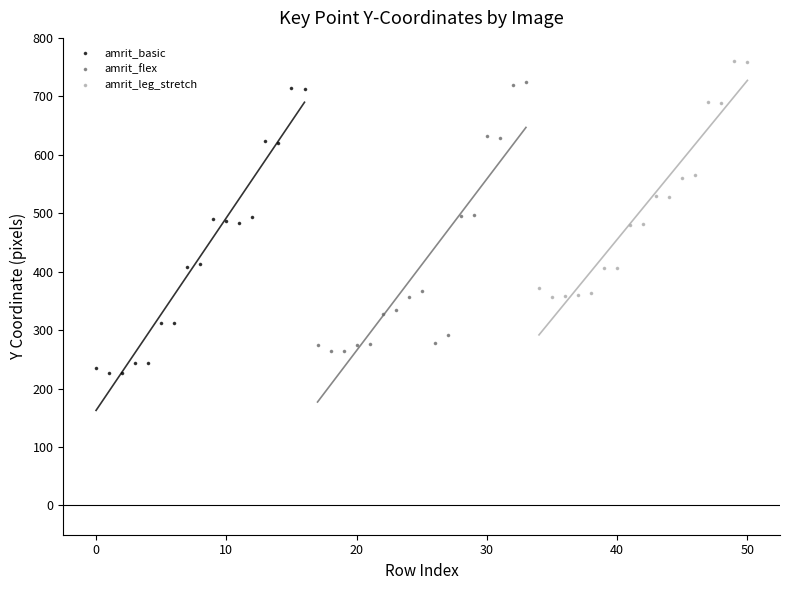

Which series reaches the minimum Y coordinate?

amrit_basic